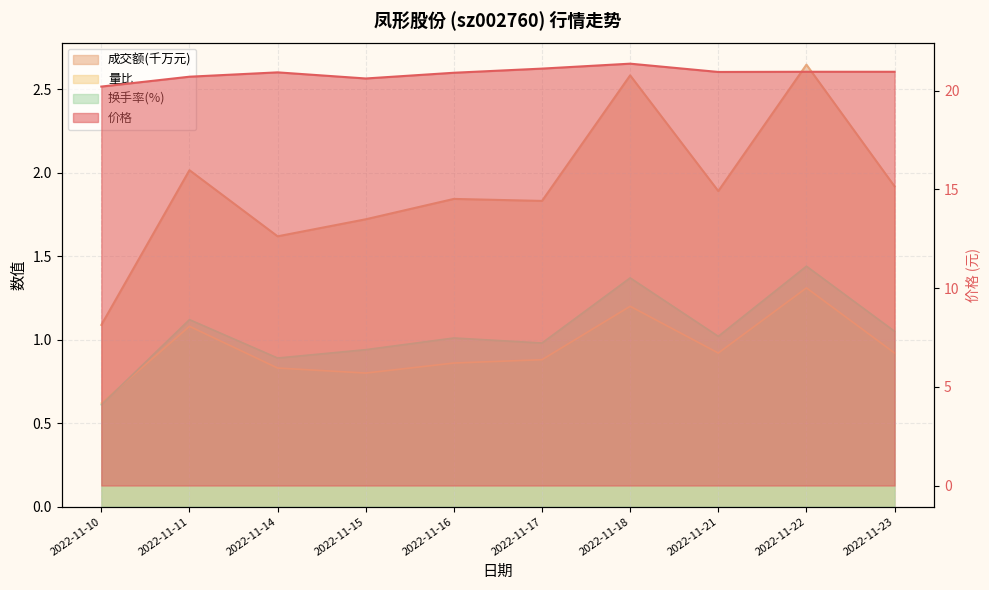

What is the difference between the second highest and second lowest values in the 价格 series?

0.5